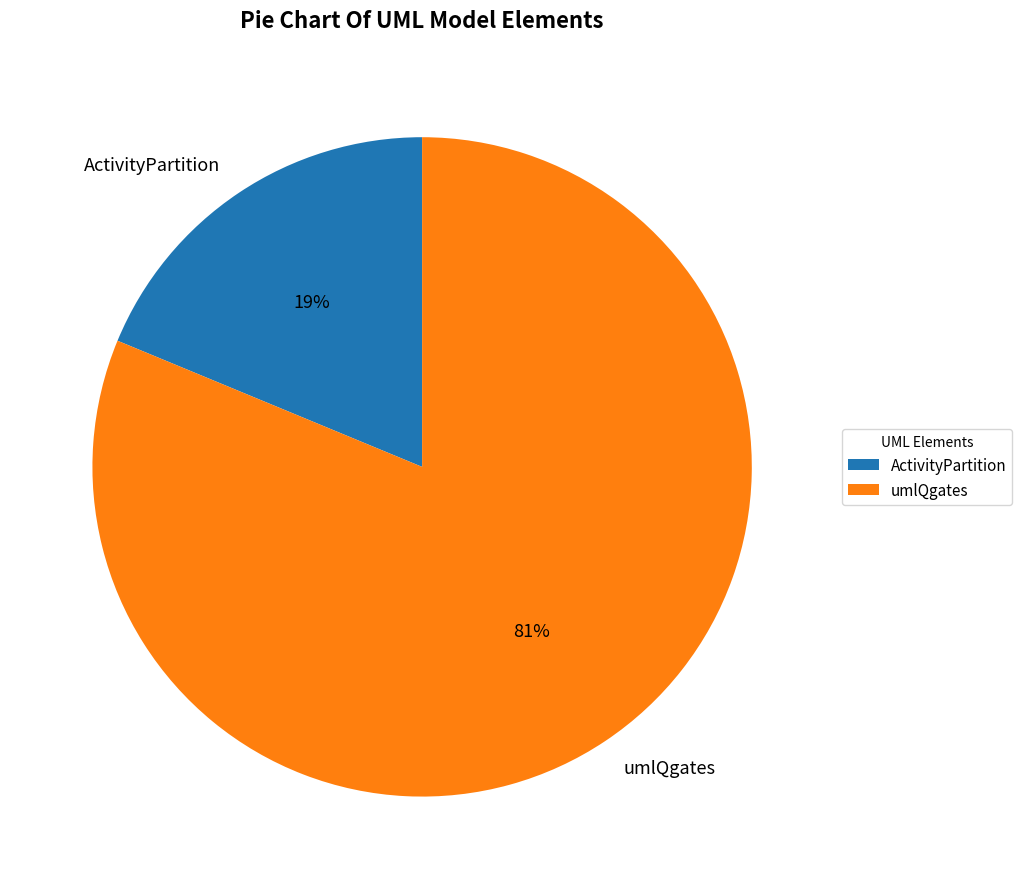

Which slice is the smallest?

ActivityPartition